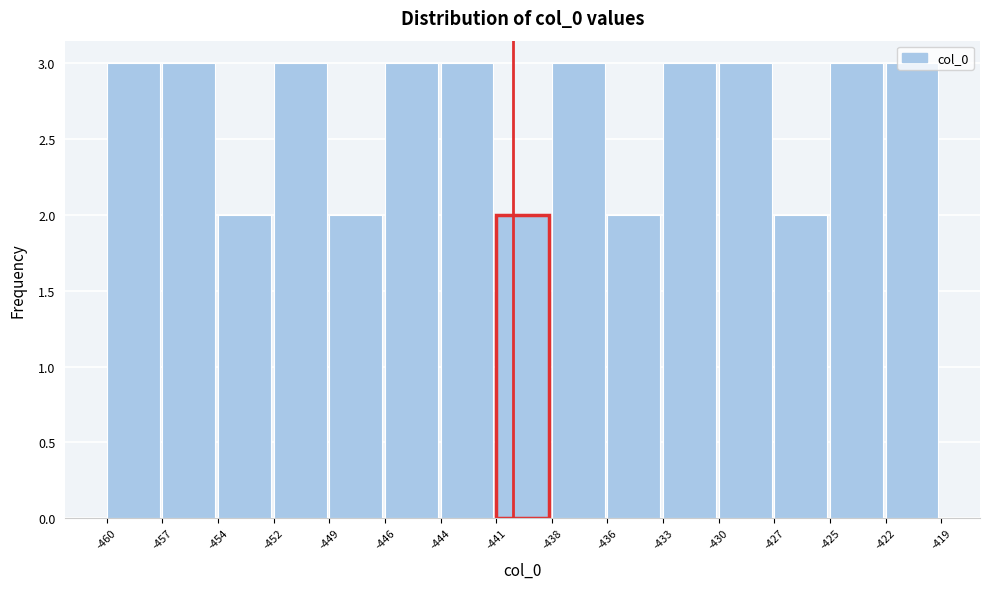

What is the ratio of the value at -425 to the value at -436?

1.5